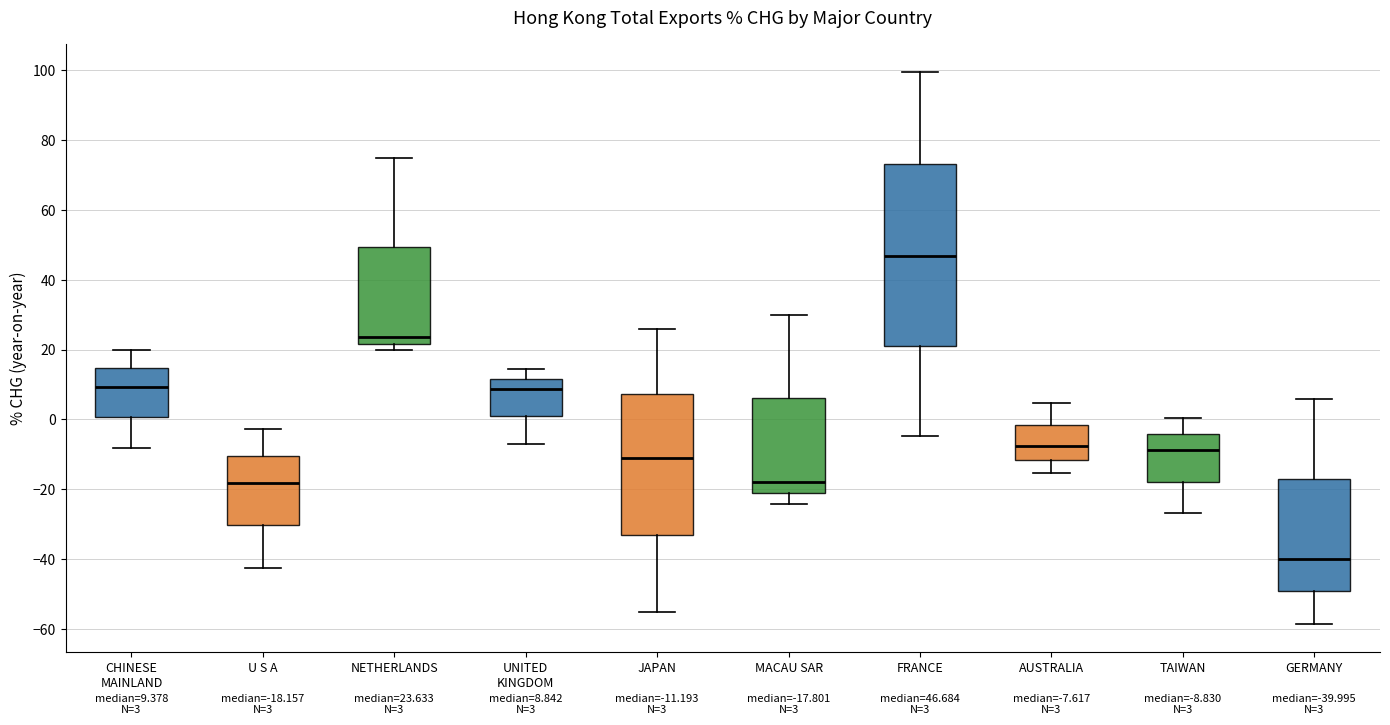

Which box is the tallest, from its lower edge to its upper edge?

FRANCE